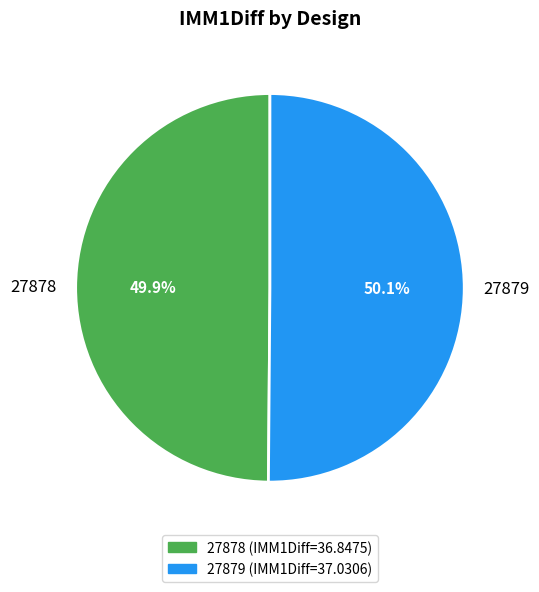

Is there any slice that represents more than half of the pie?

Yes